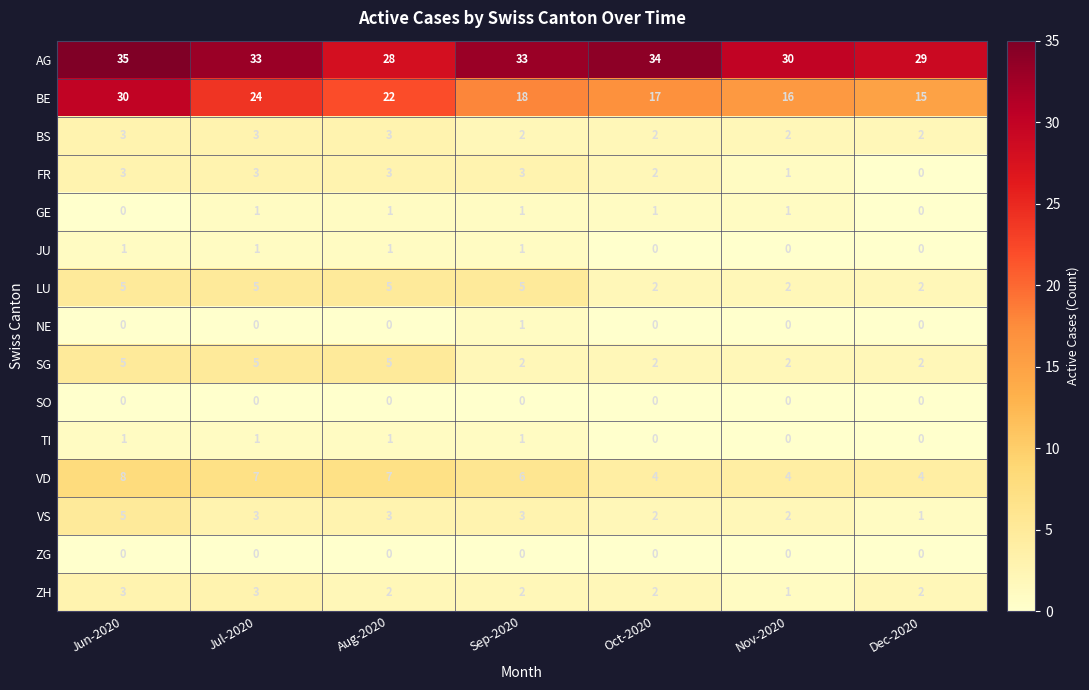

Which category has the highest value across all series?

Jun-2020